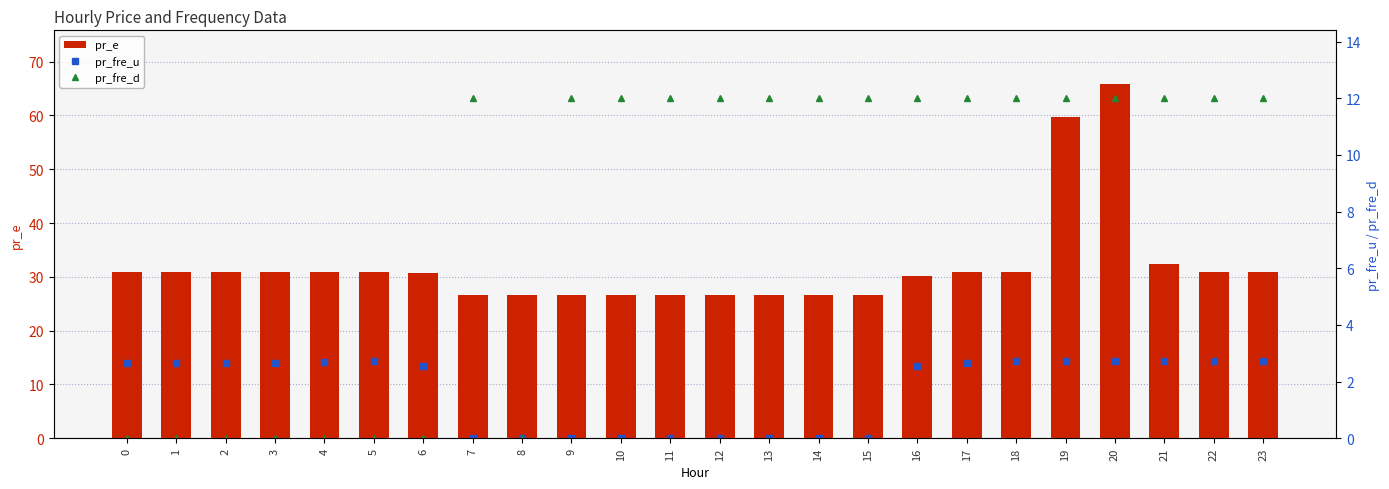

Rank the series by their average value, from highest to lowest.

pr_e, pr_fre_d, pr_fre_u